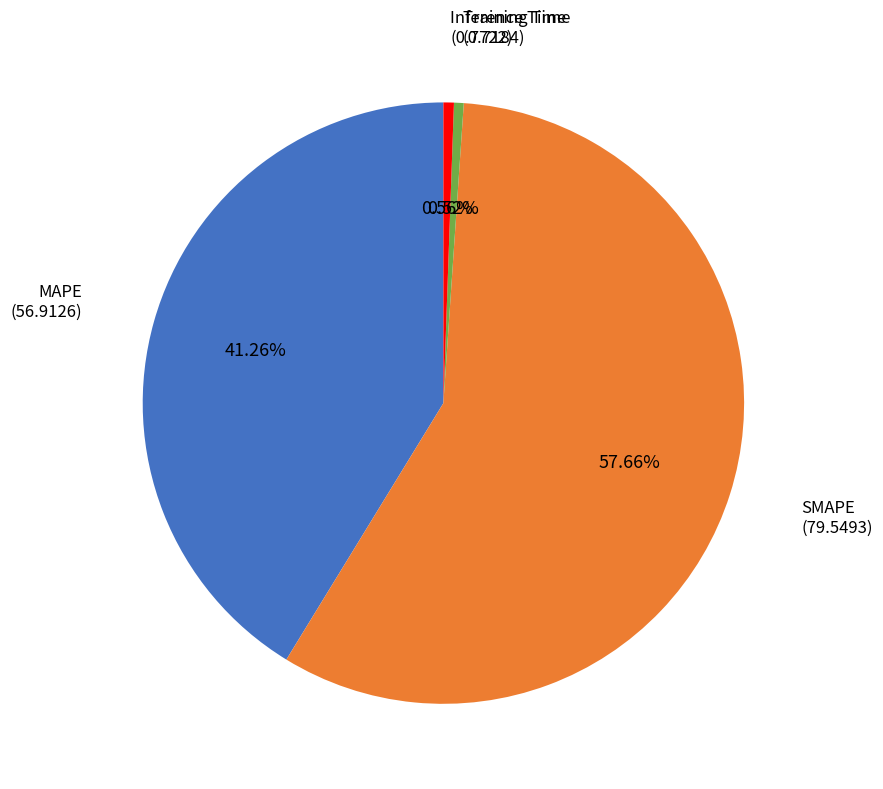

Is there a majority slice in this chart?

Yes